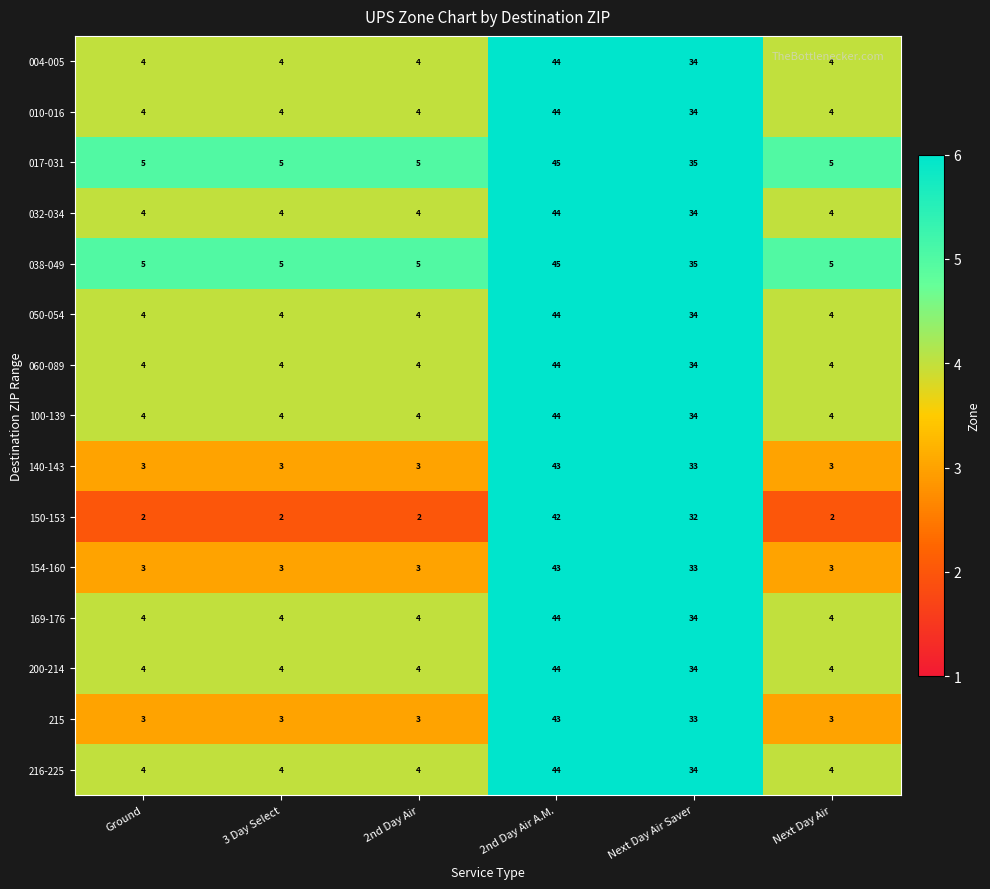

At which label does 169-176 reach its peak?

2nd Day Air A.M.